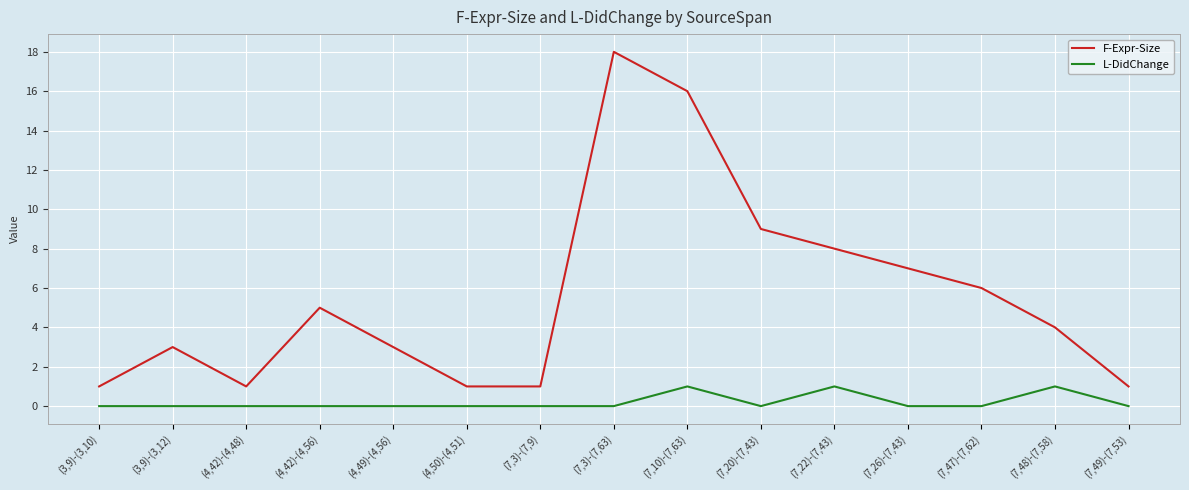

At which category is the sum across all series the highest?

(7,3)-(7,63)